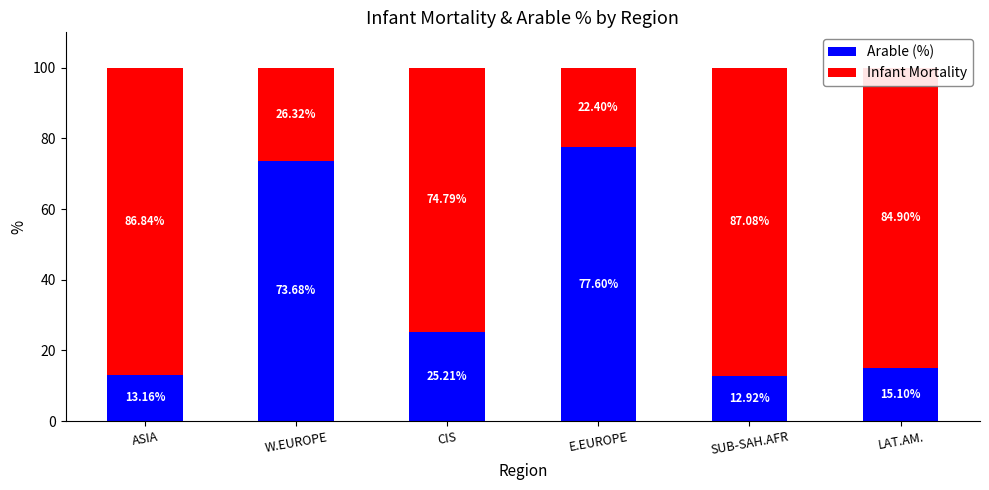

What is the difference between the maximum and second lowest values in the Arable (%) series?

64.4